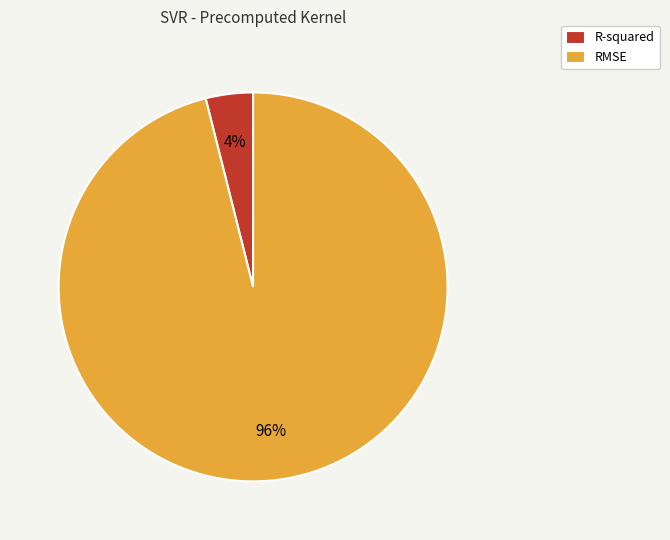

Is it true that R-squared is 16% of the pie?

False